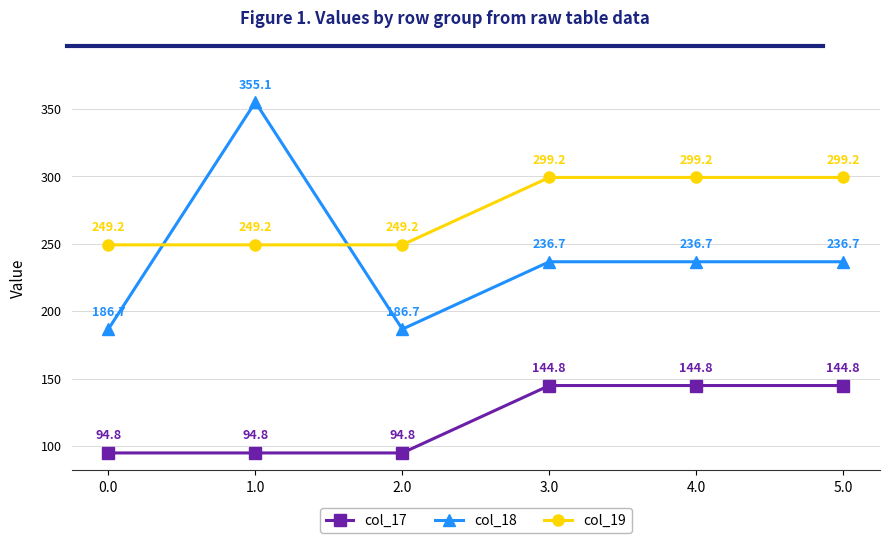

Reading left to right, extract all data points from this chart.

col_17: 94.8	94.8	94.8	144.8	144.8	144.8
col_18: 186.7	355.1	186.7	236.7	236.7	236.7
col_19: 249.2	249.2	249.2	299.2	299.2	299.2